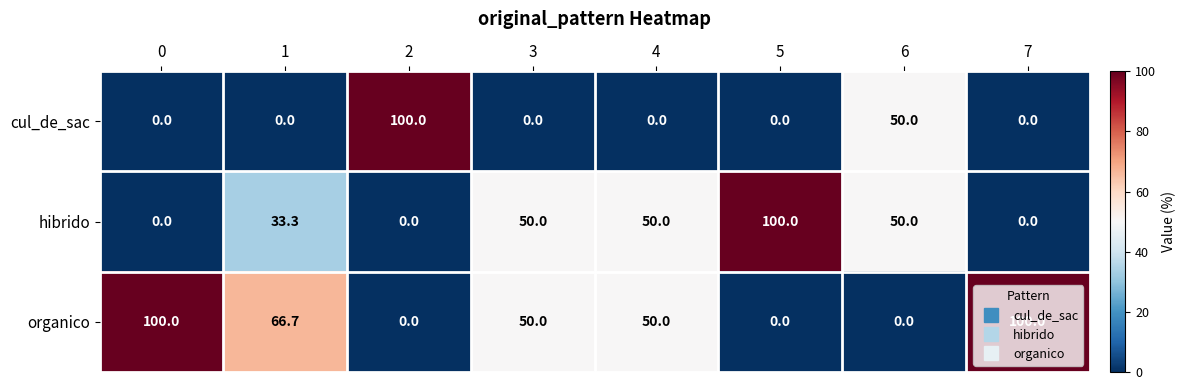

List the series in order of their overall mean, highest first.

organico, hibrido, cul_de_sac